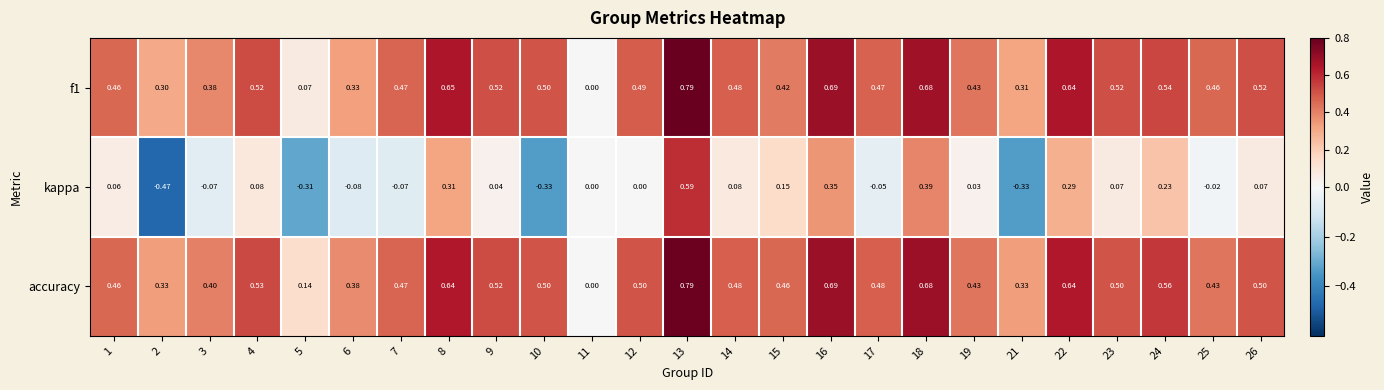

Which series has the widest spread of values?

kappa